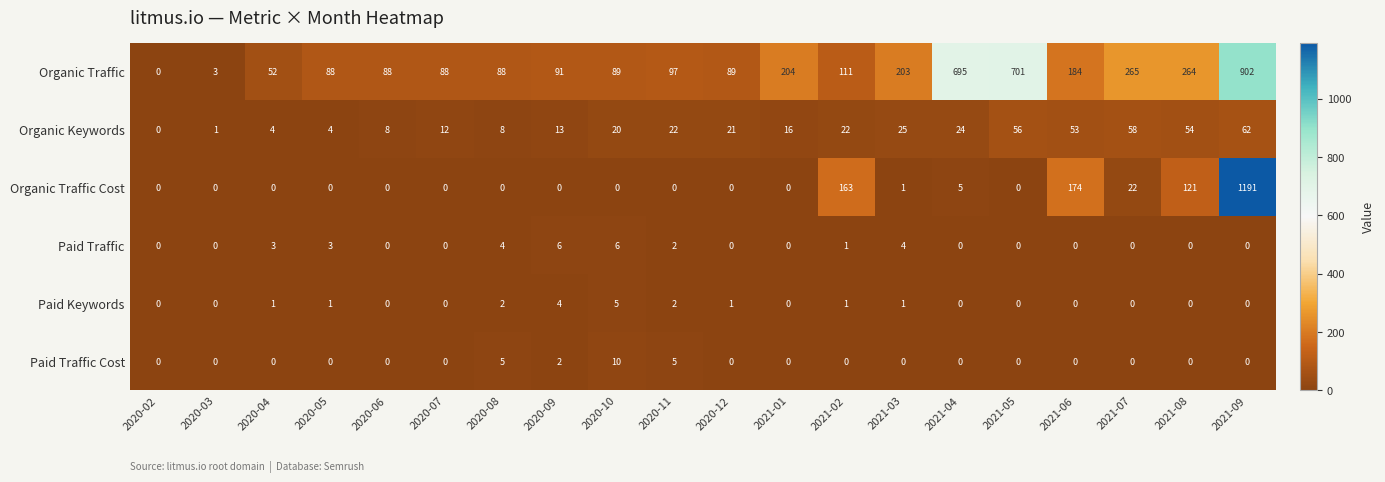

Rank the series by their maximum value, from lowest to highest.

Paid Keywords, Paid Traffic, Paid Traffic Cost, Organic Keywords, Organic Traffic, Organic Traffic Cost